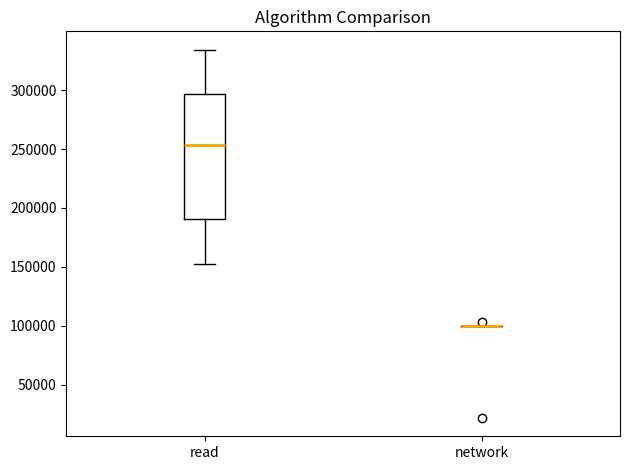

Where is the lower edge of the box for read on the y-axis? The values are not printed on the chart, so give them approximately, as read against the axis.

190000